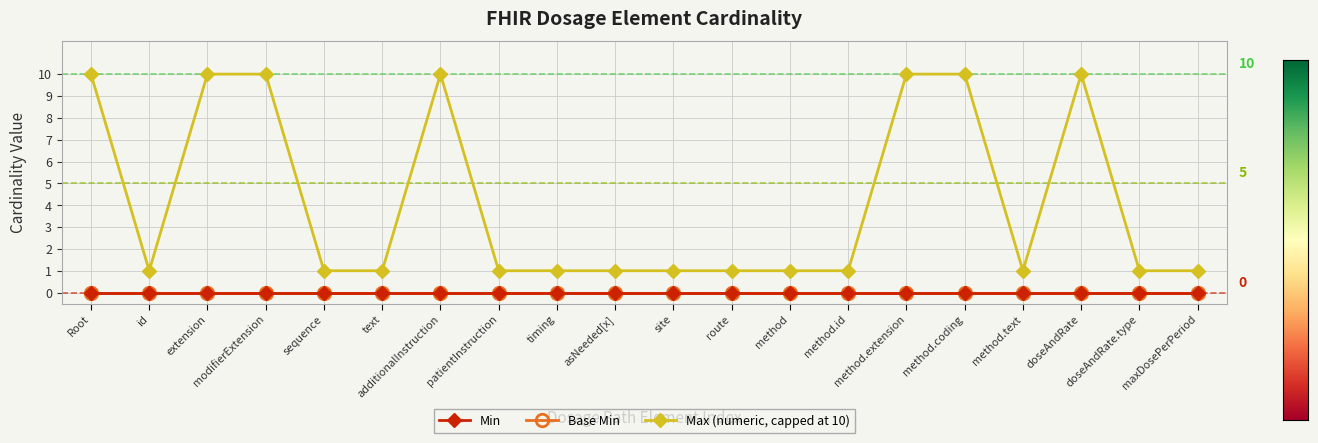

The Max (numeric, capped at 10) series shows 1 at method.id. True or false?

True